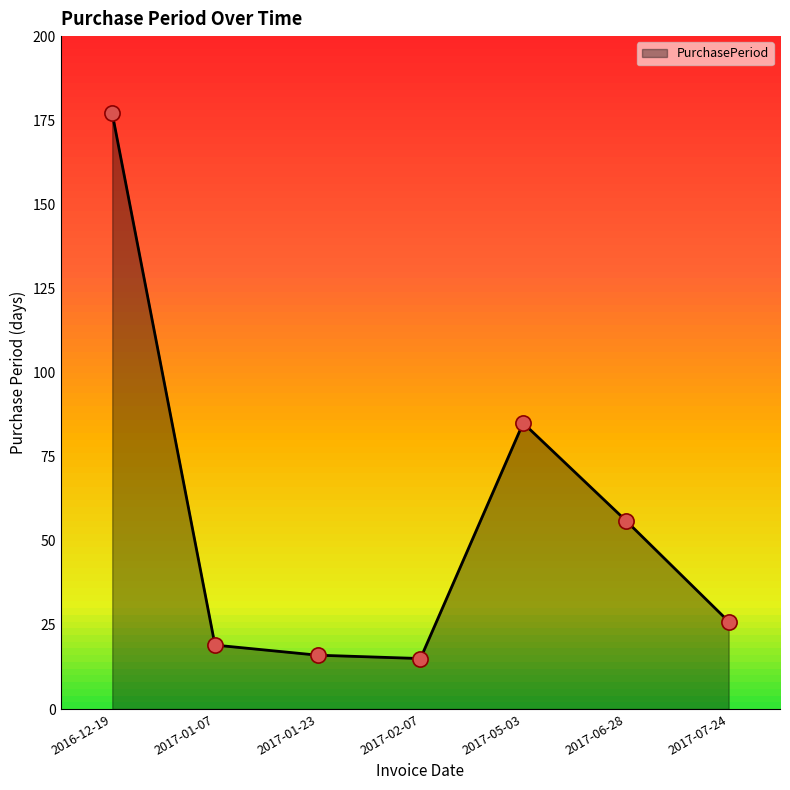

What is the change in value from 2017-01-07 to 2017-01-23?

-3